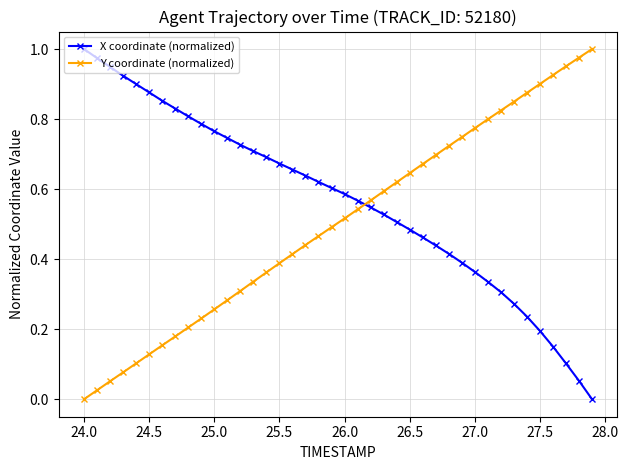

List the series in order of their overall mean, highest first.

X coordinate (normalized), Y coordinate (normalized)